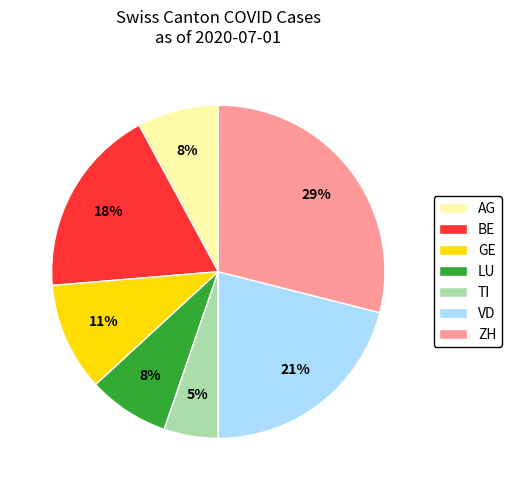

To the nearest percent, what is the difference between the ZH and TI slice percentages?

24%